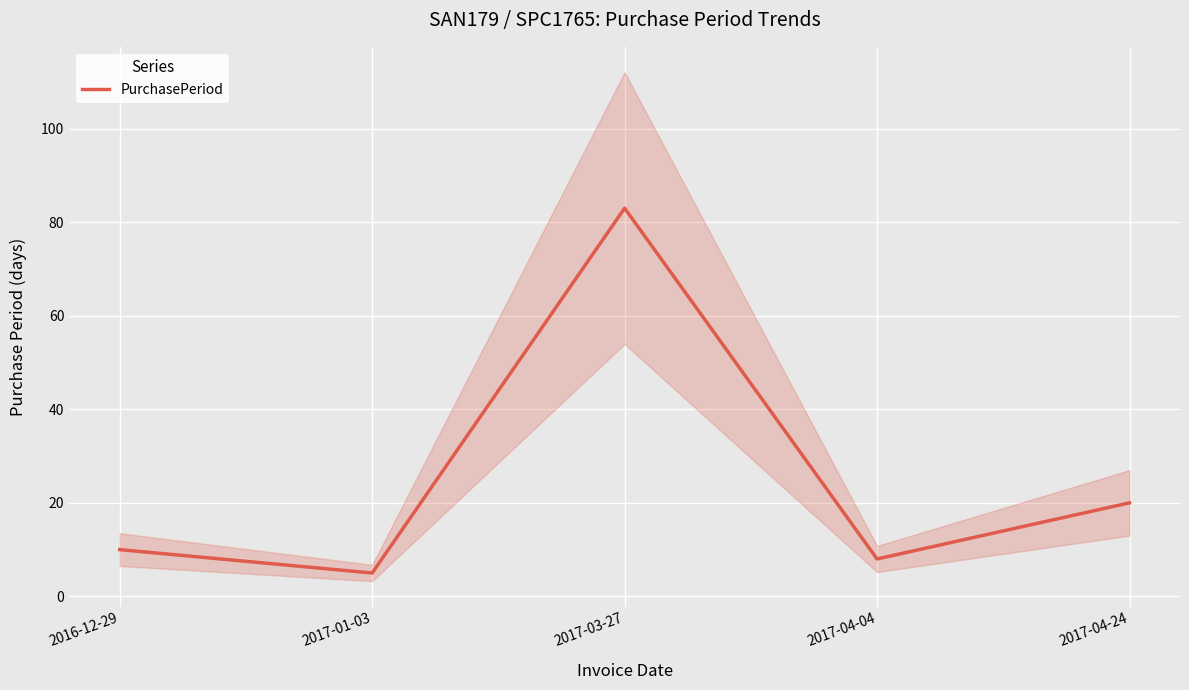

True or false: the data shows 20 at 2017-04-24.

True